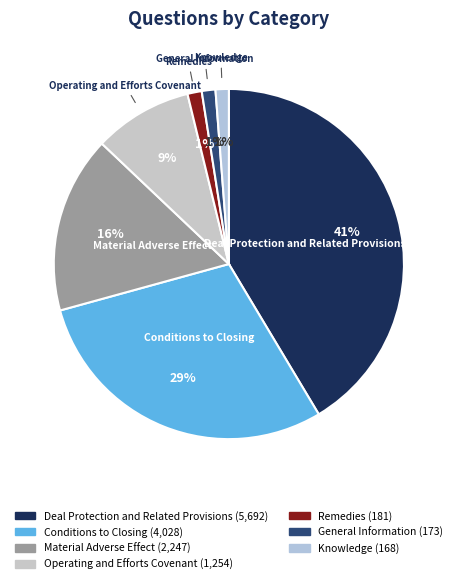

What is the ratio of the value at Remedies to the value at Operating and Efforts Covenant?

0.1